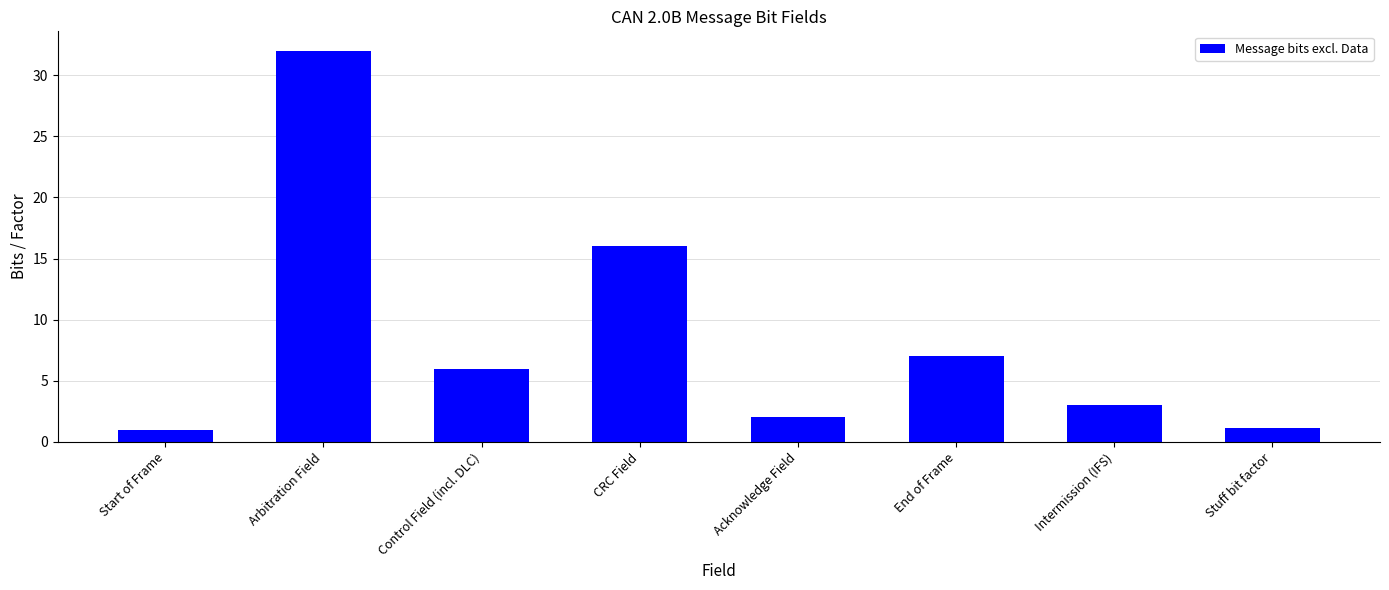

What is the label of the 3rd bar from the right?

End of Frame